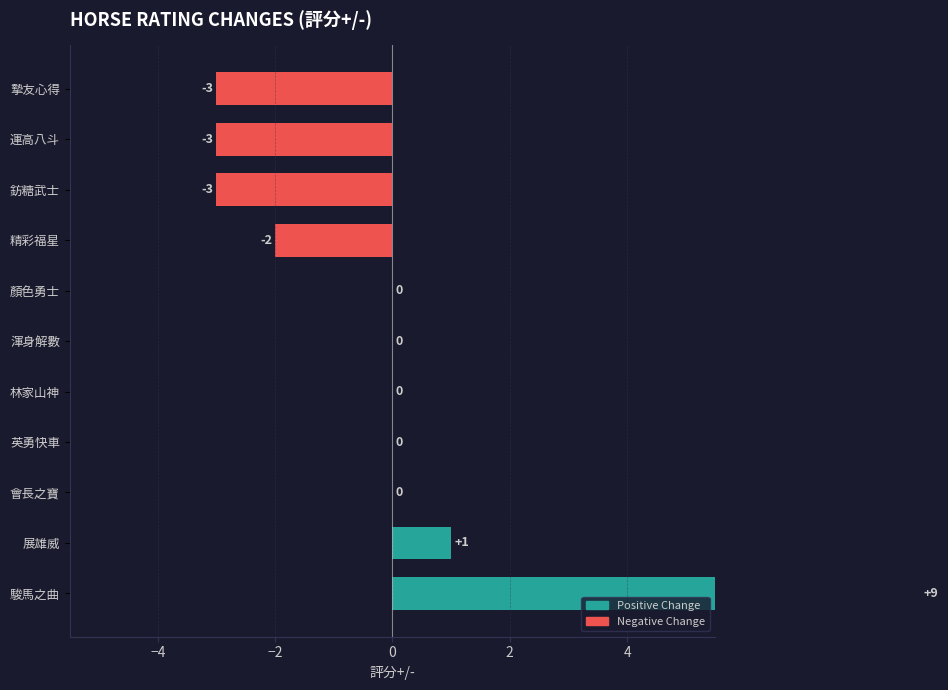

What is the sum of all values?

-1